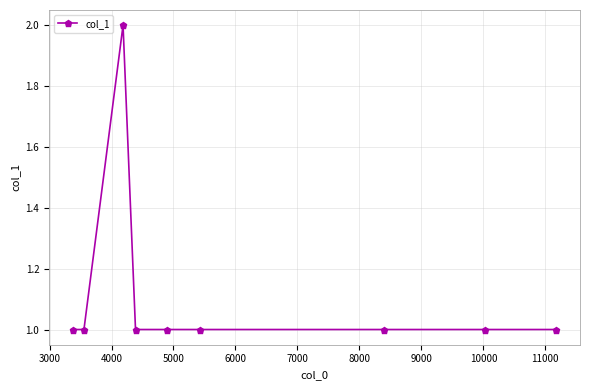

How many data points does each series have?

9